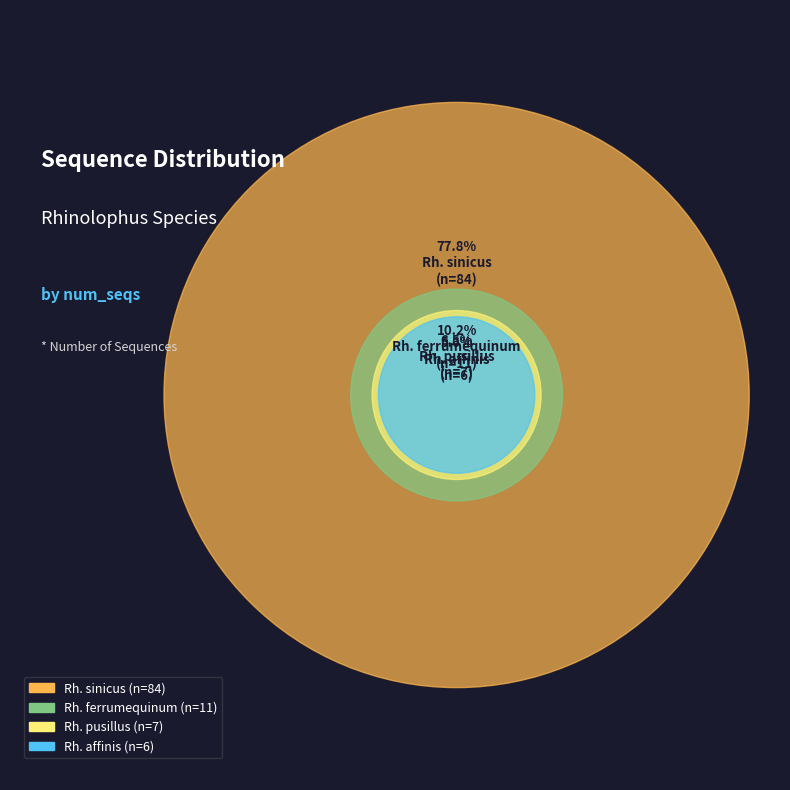

What percentage is the Rhinolophus_pusillus slice, to the nearest percent?

6%